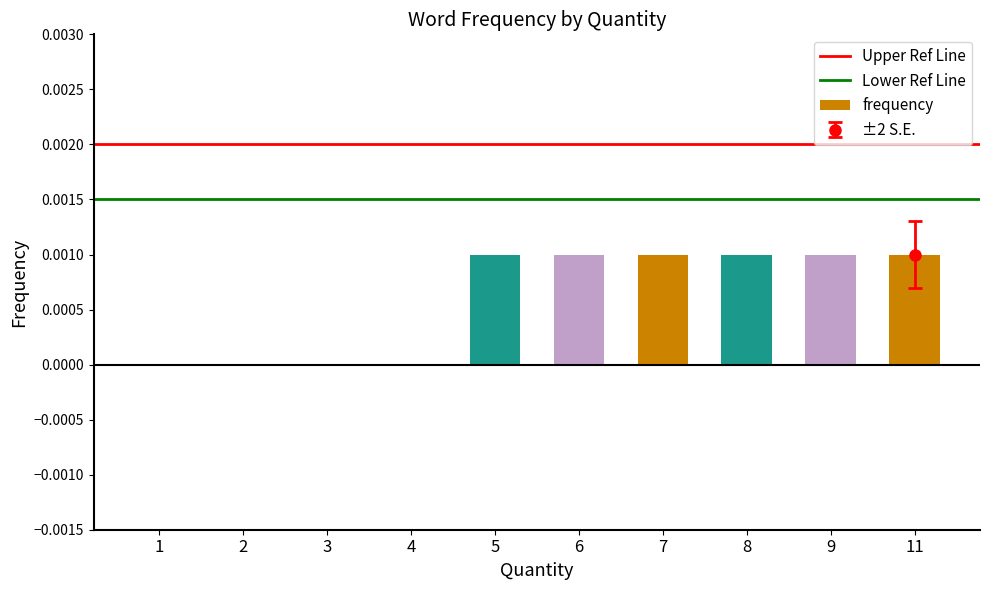

The value at 1 is 0.0. True or false?

True